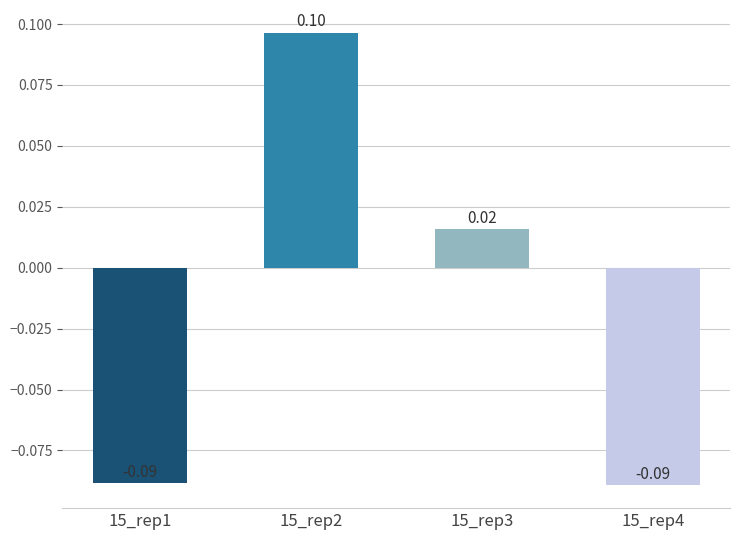

At which label is the value closest to 0?

15_rep3